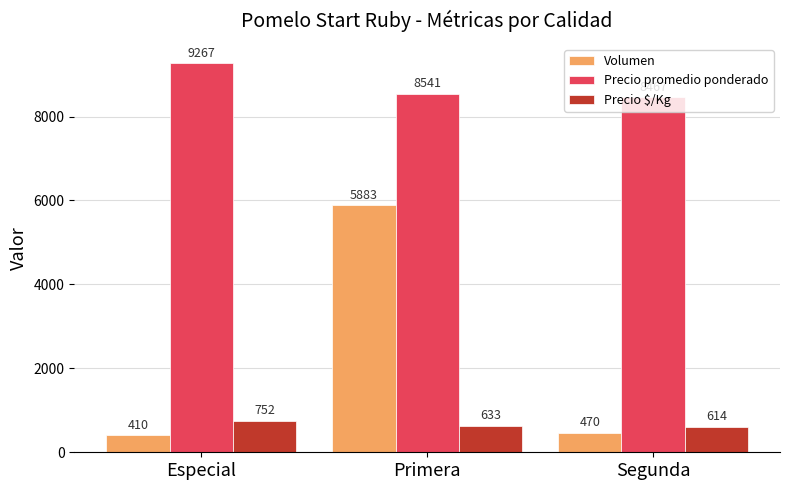

The Volumen series shows 5883 at Primera. True or false?

True